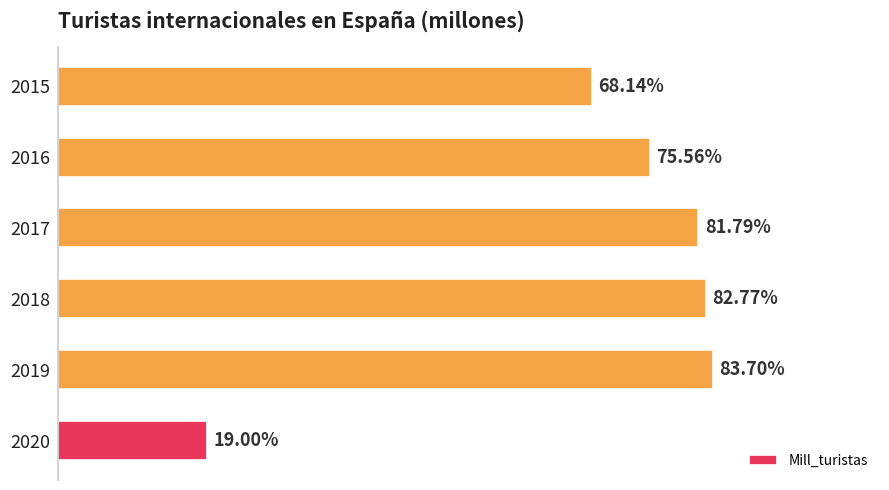

Rank the categories by value from lowest to highest.

2020, 2015, 2016, 2017, 2018, 2019